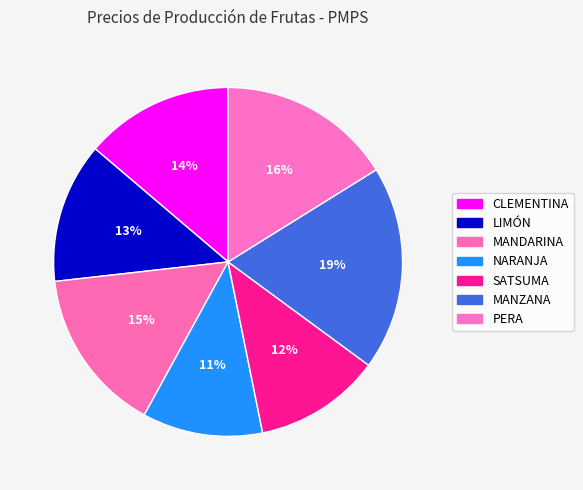

Which slice is the largest?

MANZANA